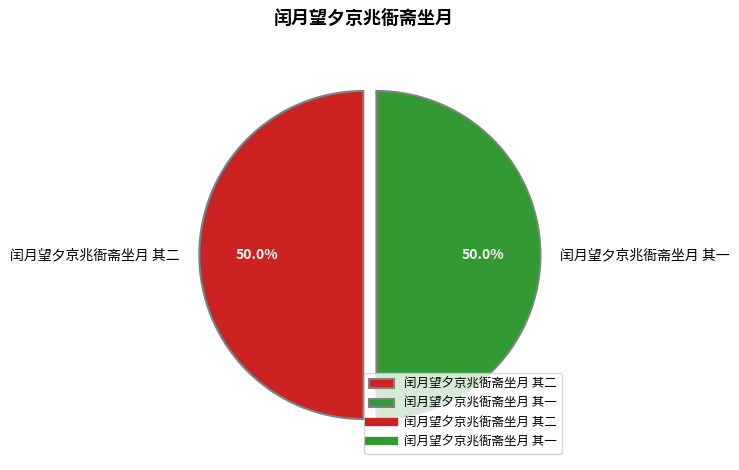

Count the number of slices in the pie.

2